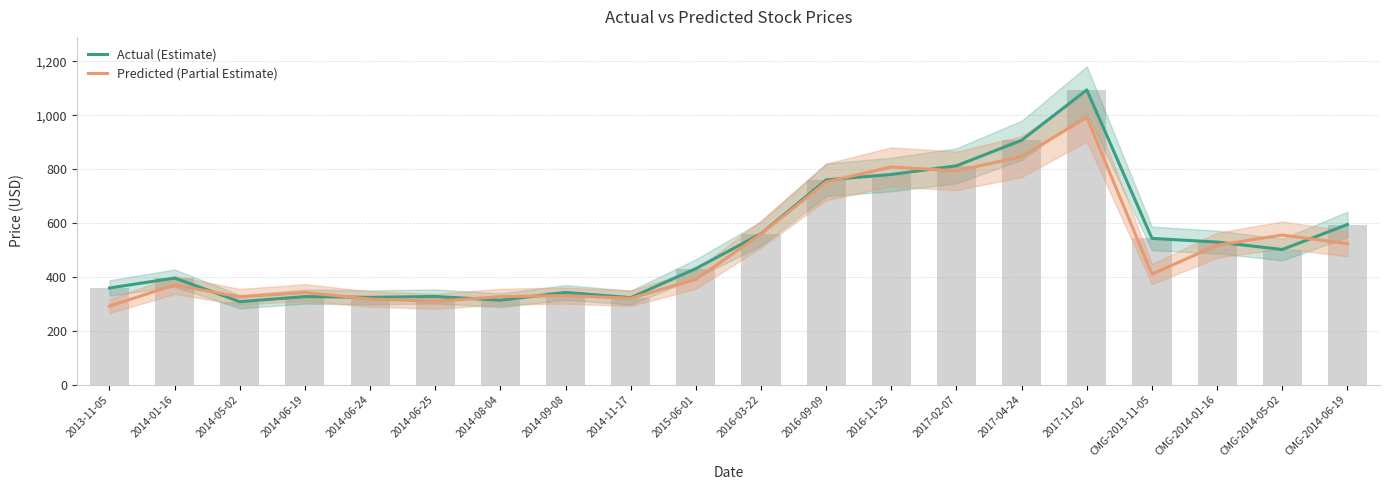

Which series has the largest total across all categories?

Actual (Estimate)